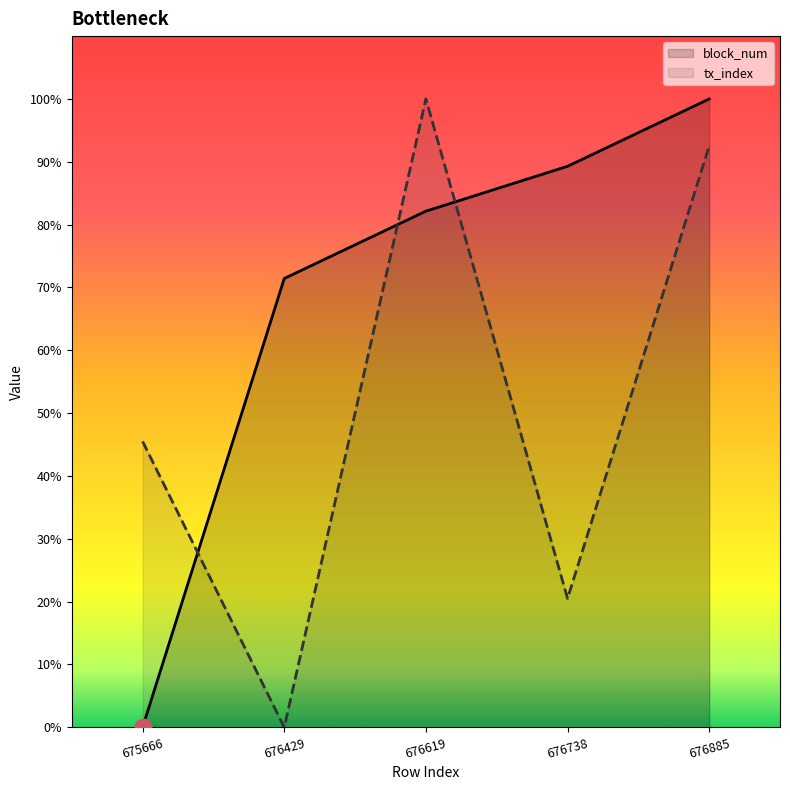

Is it true that tx_index equals 100.0 at 676619?

True